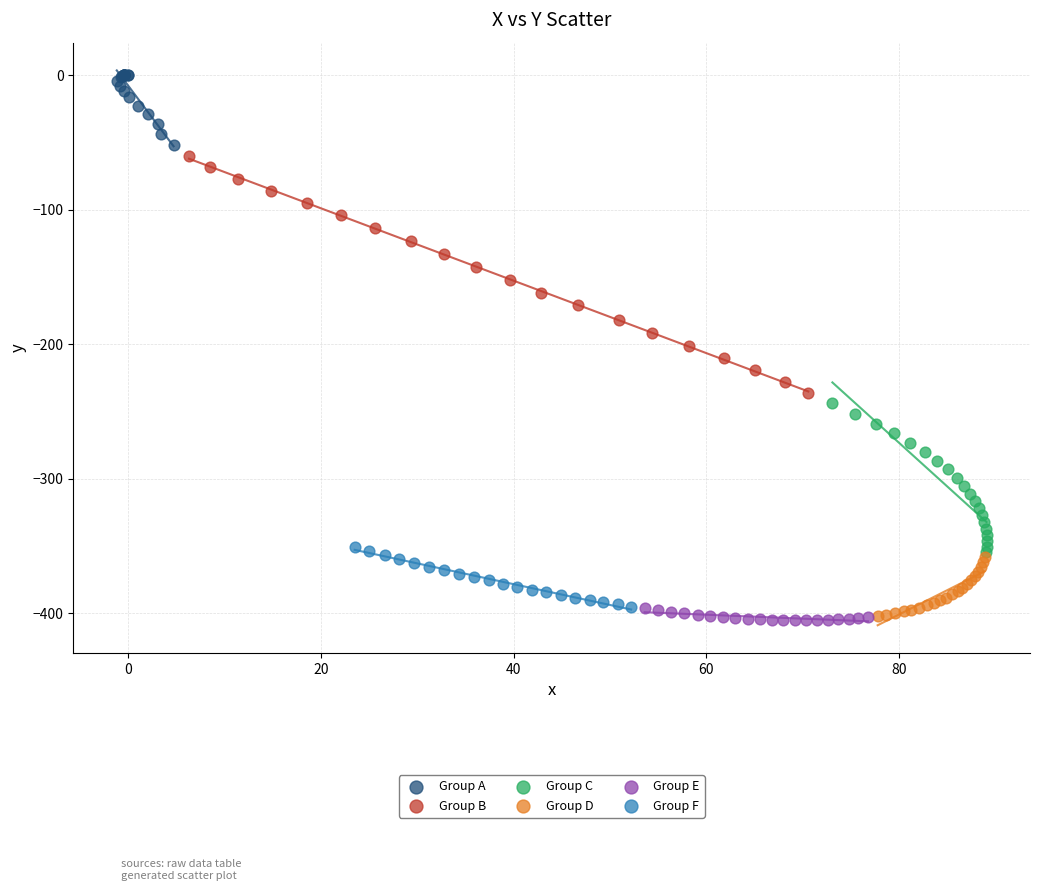

Which series contains the highest Y value?

Group A